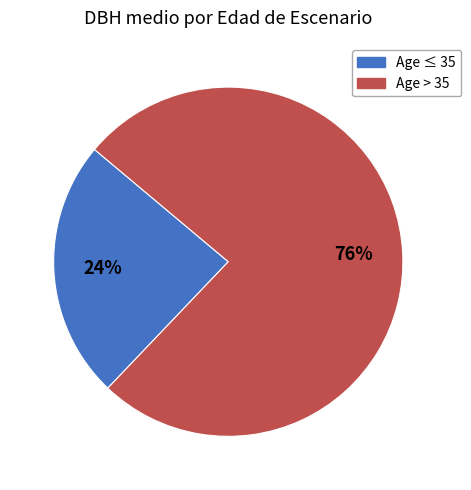

Does any single category account for the majority?

Yes